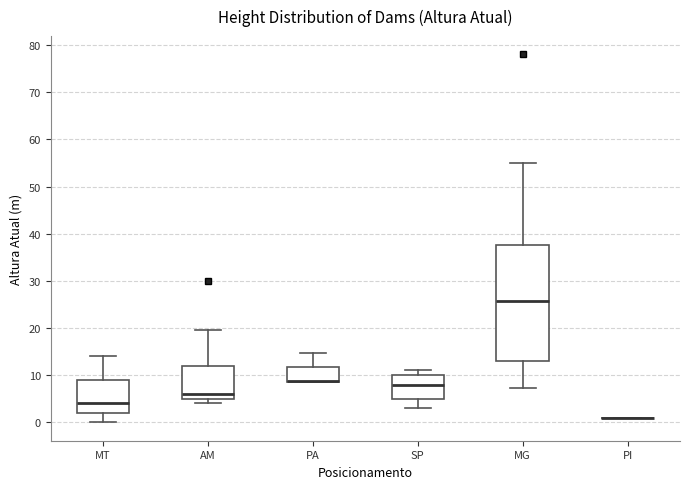

Comparing the boxes themselves (not the whiskers), which one is the tallest?

MG